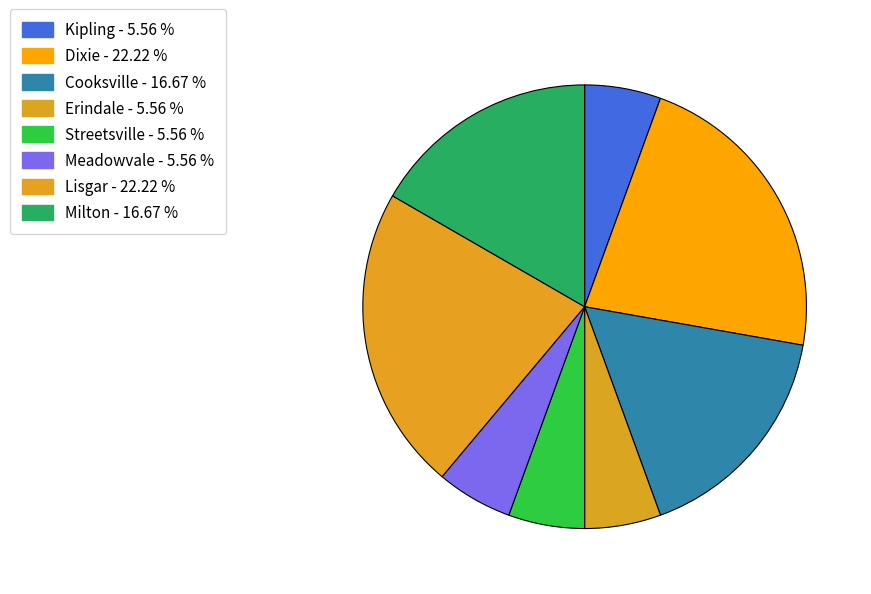

Approximately how many times larger is the value at Erindale compared to Lisgar?

0.2